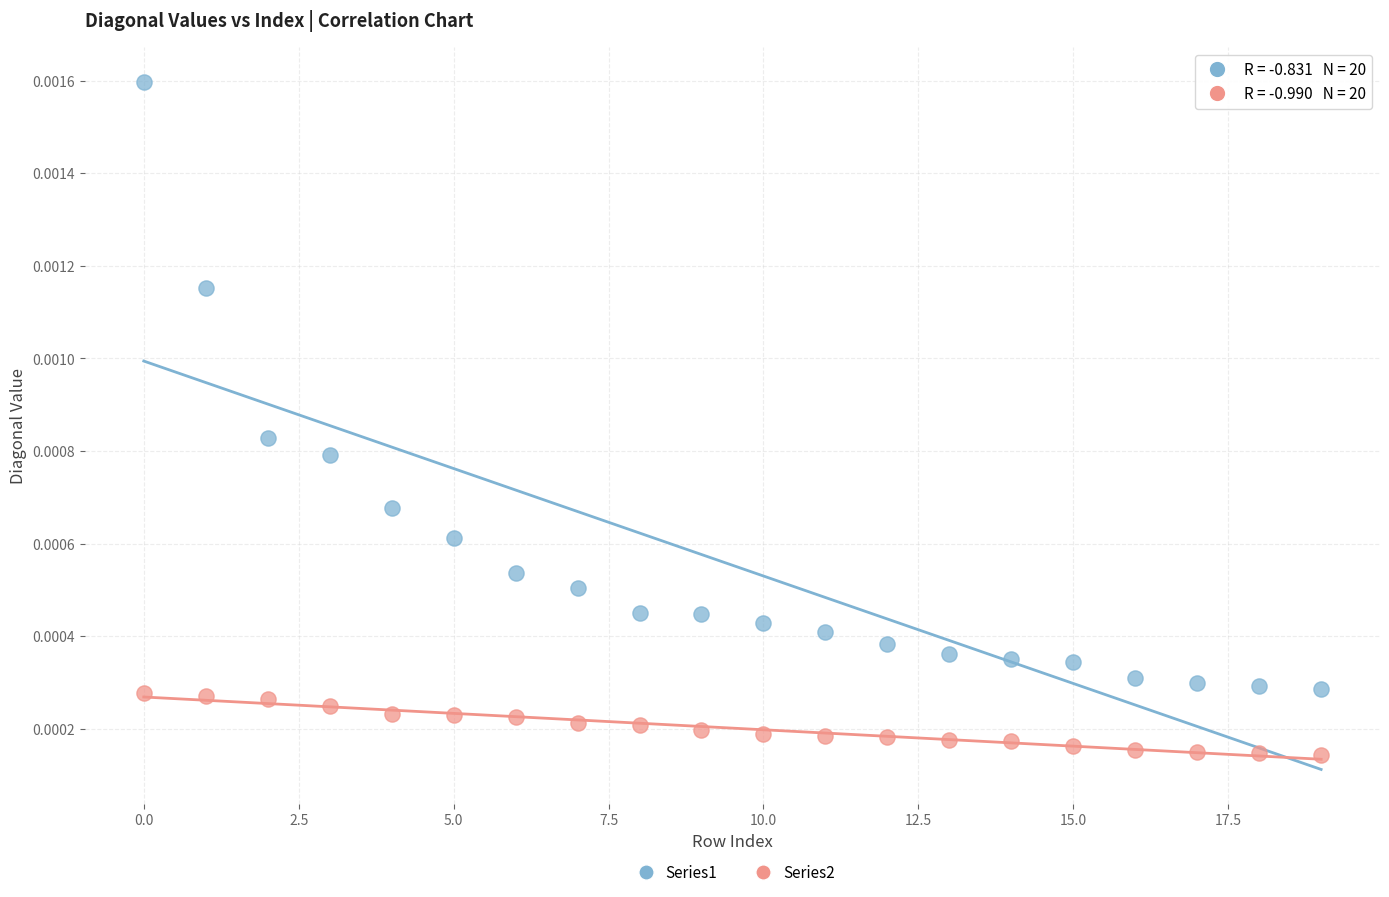

Count the number of points in this scatter plot.

40